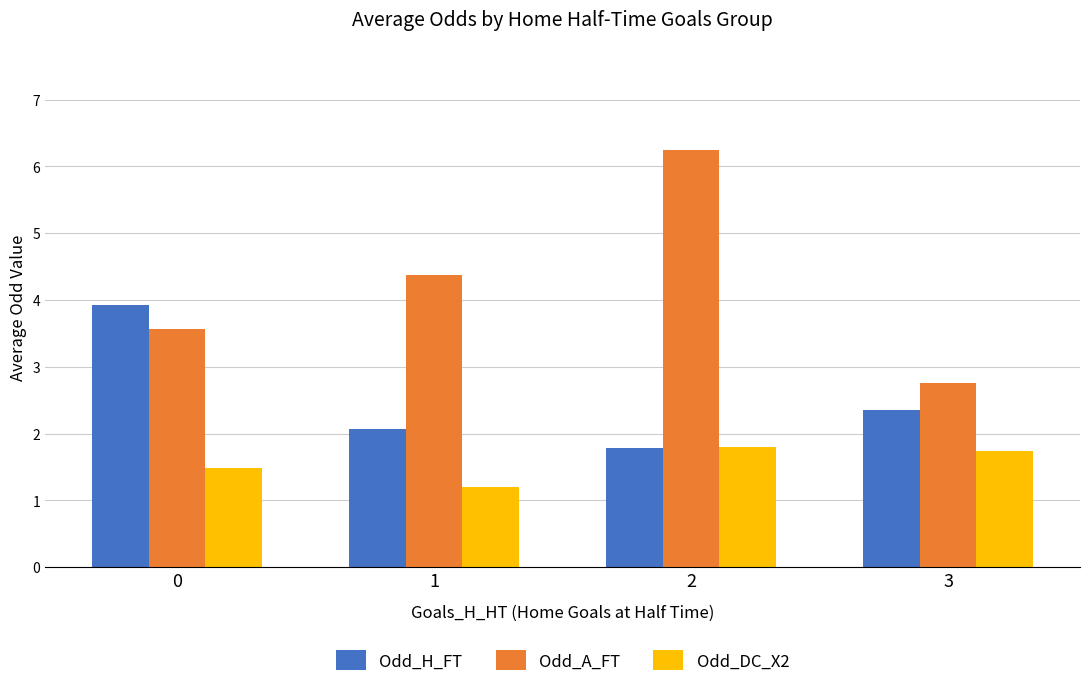

Which series changed the most between 0 and 3?

Odd_H_FT